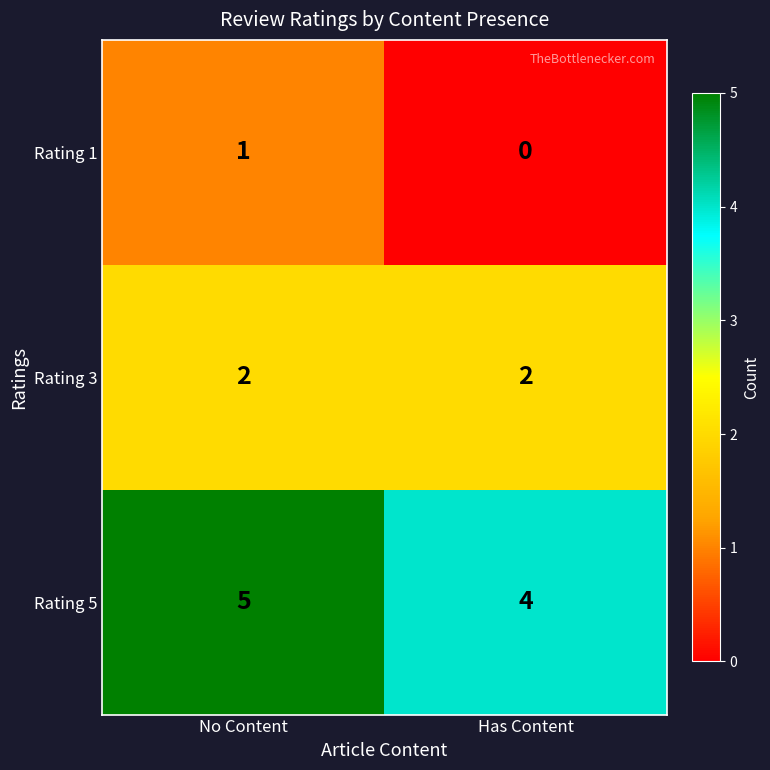

What is the sum of the Rating 3 values at No Content and Has Content?

4